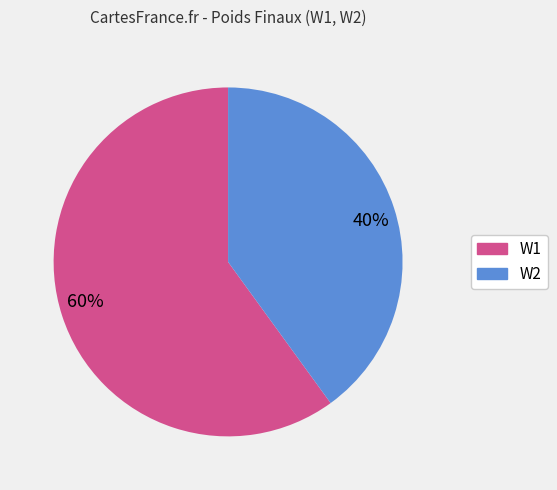

The 60% slice represents 46% of the pie. True or false?

False